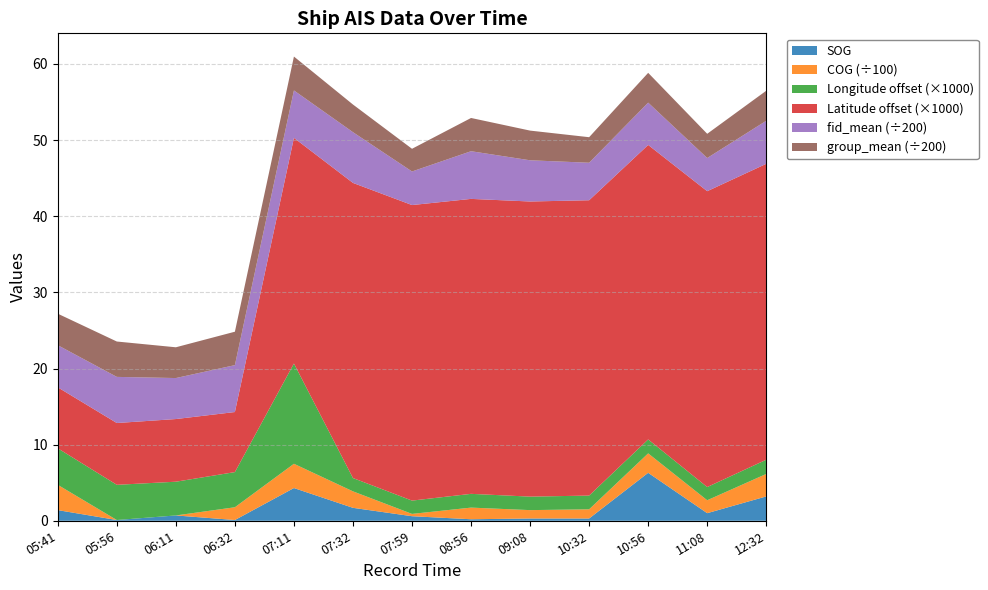

Reading left to right, list all the values displayed in this chart.

SOG: 1.4	0.1	0.7	0.1	4.3	1.7	0.6	0.2	0.3	0.3	6.3	1.0	3.2
COG: 332.1	0.0	0.0	167.6	318.7	216.5	30.3	153.0	110.0	120.7	255.3	169.6	295.1
Longitude: 117.7	117.7	117.7	117.7	117.7	117.7	117.7	117.7	117.7	117.7	117.7	117.7	117.7
Latitude: 24.0	24.0	24.0	24.0	24.0	24.0	24.0	24.0	24.0	24.0	24.0	24.0	24.0
fid_mean: 1106.3	1211.8	1077.0	1232.0	1245.7	1332.7	882.0	1252.3	1082.3	985.0	1110.7	871.3	1131.0
group_mean: 828.0	929.2	808.3	878.0	890.3	726.7	596.3	873.3	780.0	671.0	783.3	636.3	789.0